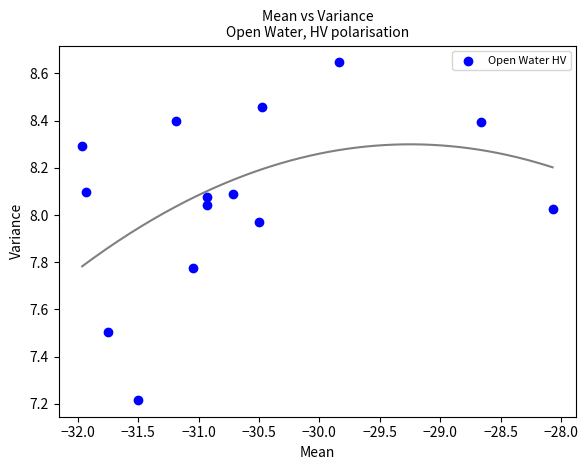

What is the range of Y values (max minus min)?

1.4